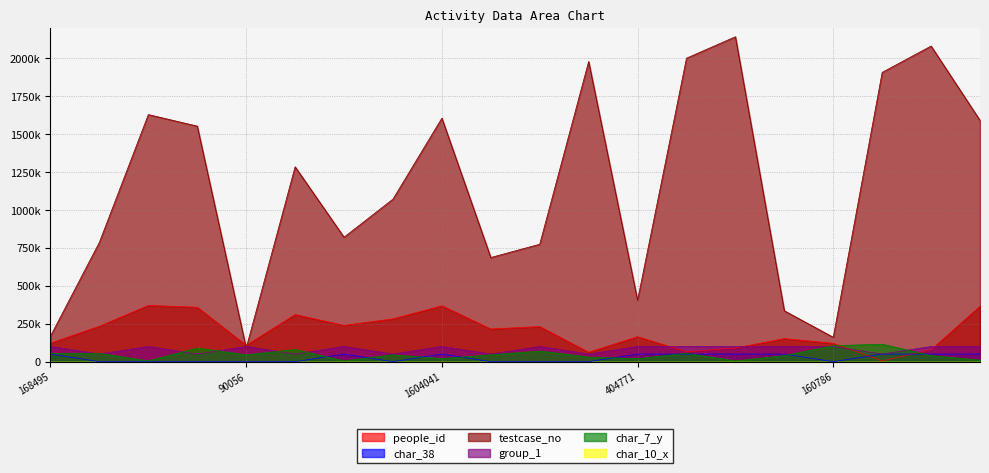

How many values in the char_7_y series are below 45000?

9